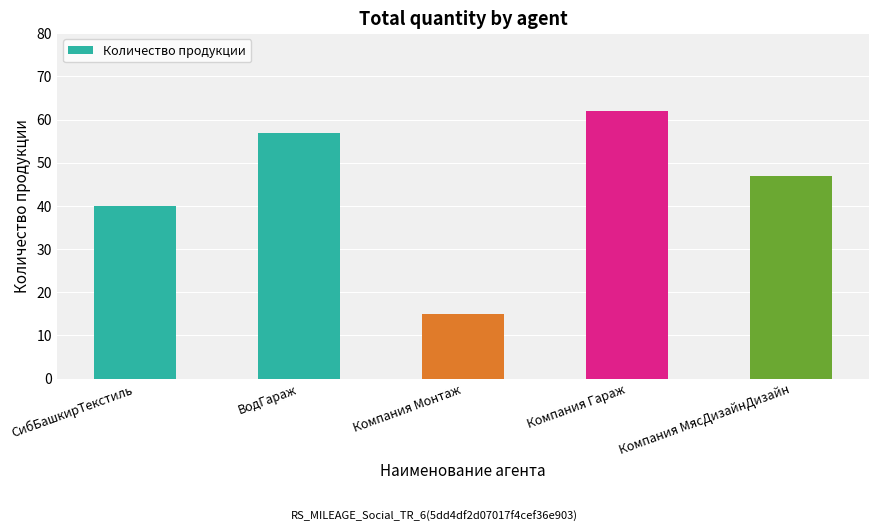

What is the average value?

44